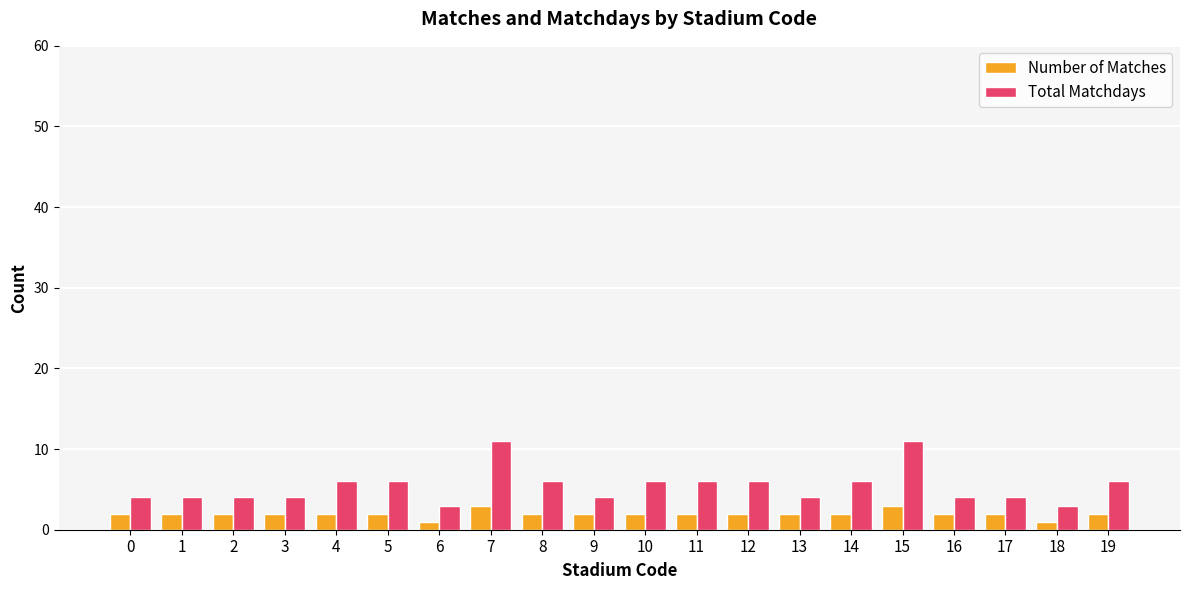

Is the value of Number of Matches at 17 greater than the value of Total Matchdays at 2?

No